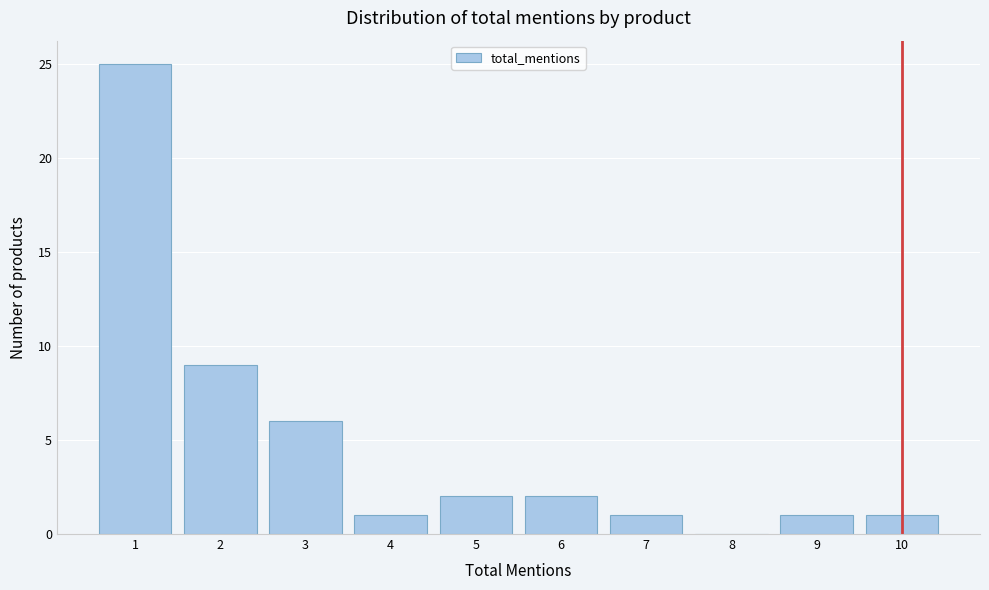

Reading left to right, list every bar in this chart as the range it spans on the x-axis followed by its height. The values are not printed on the chart, so give them approximately, as read against the axis.

0.5 to 1.5: 25
1.5 to 2.5: 9
2.5 to 3.5: 6
3.5 to 4.5: 1
4.5 to 5.5: 2
5.5 to 6.5: 2
6.5 to 7.5: 1
7.5 to 8.5: 0
8.5 to 9.5: 1
9.5 to 10.5: 1